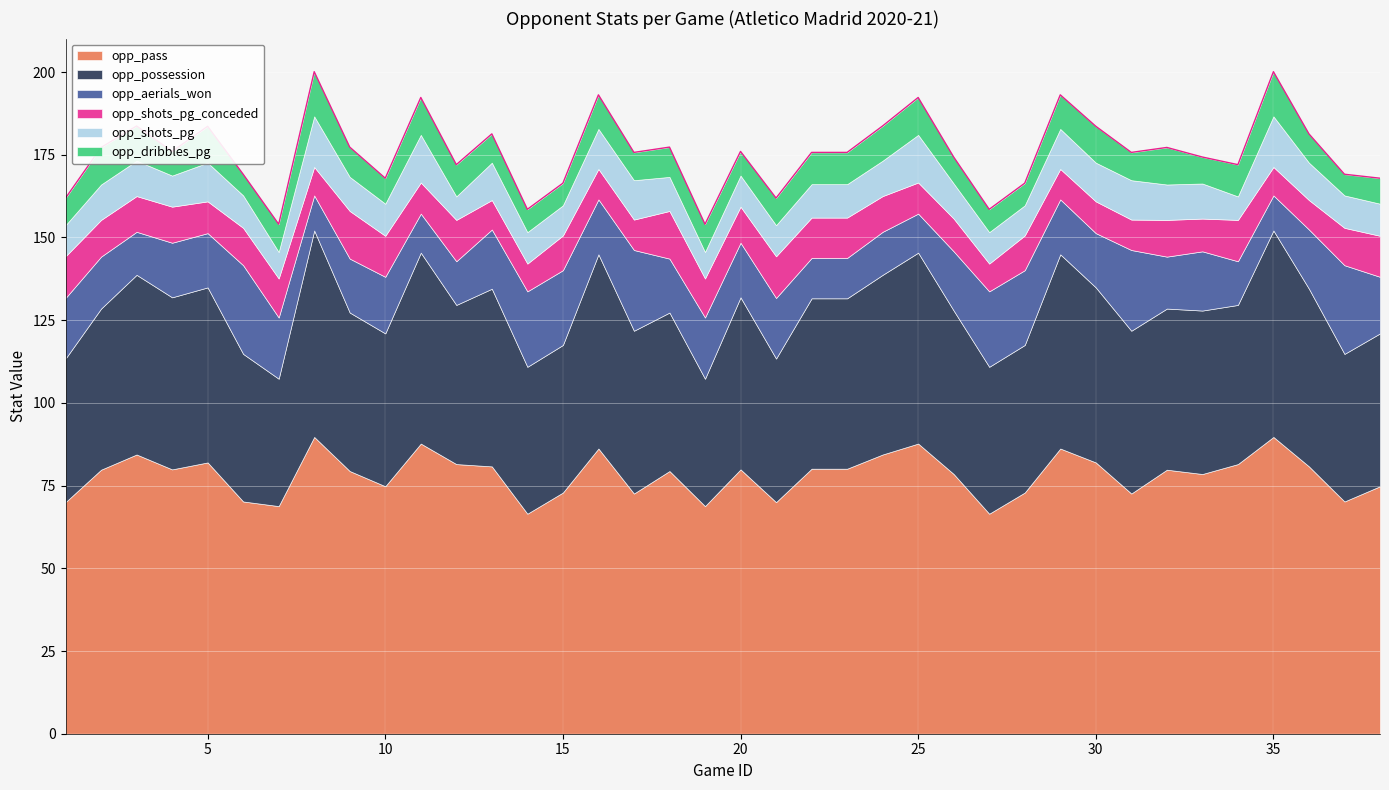

True or false: opp_shots_pg has a value of 7.1 at 31.

False